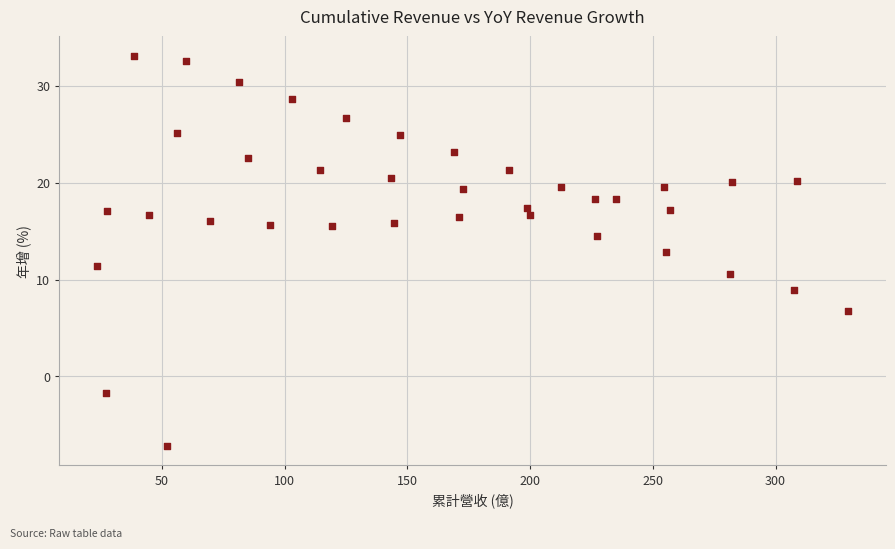

What is the range of X values (max minus min)?

306.2